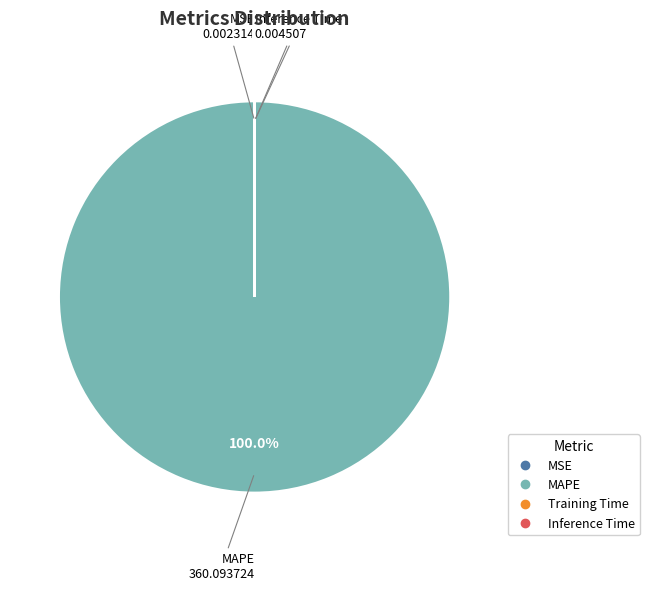

Which slice represents more than half of the pie?

MAPE